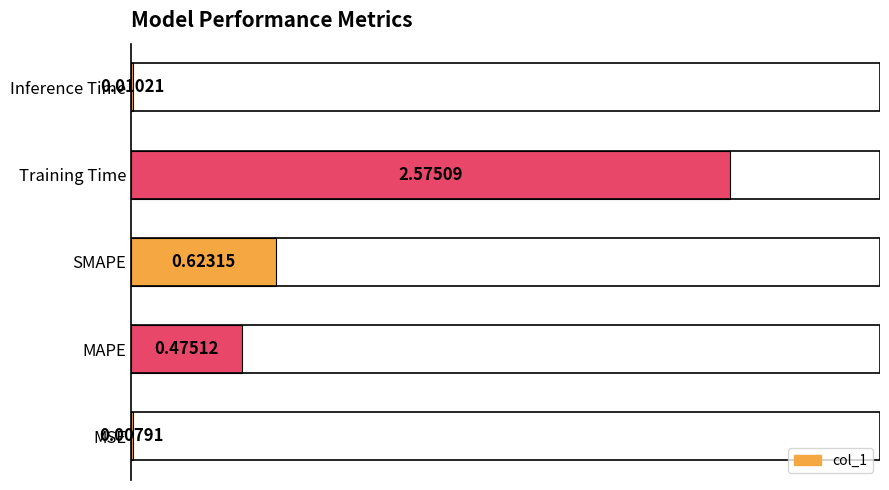

Which has a higher value, MSE or SMAPE?

SMAPE